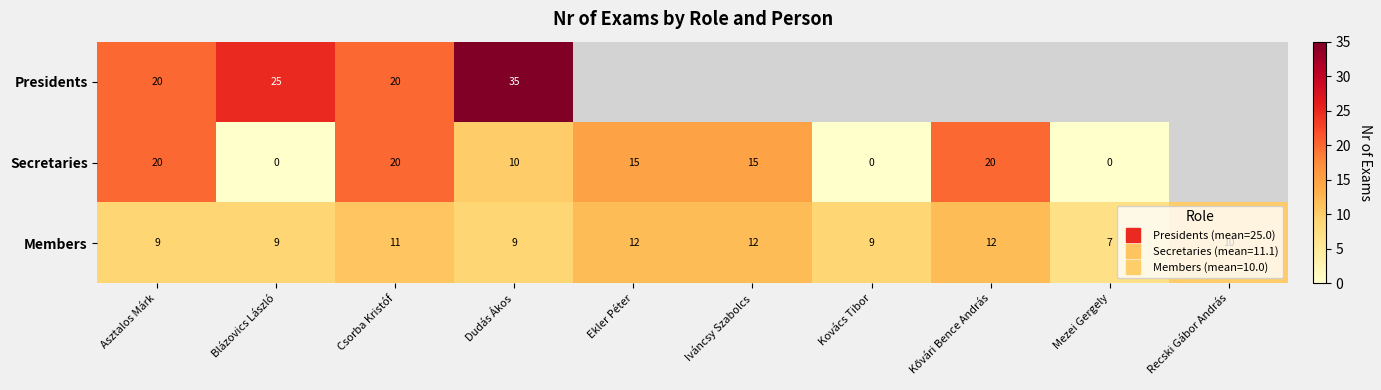

Is it true that Secretaries equals 15.0 at Ekler Péter?

True